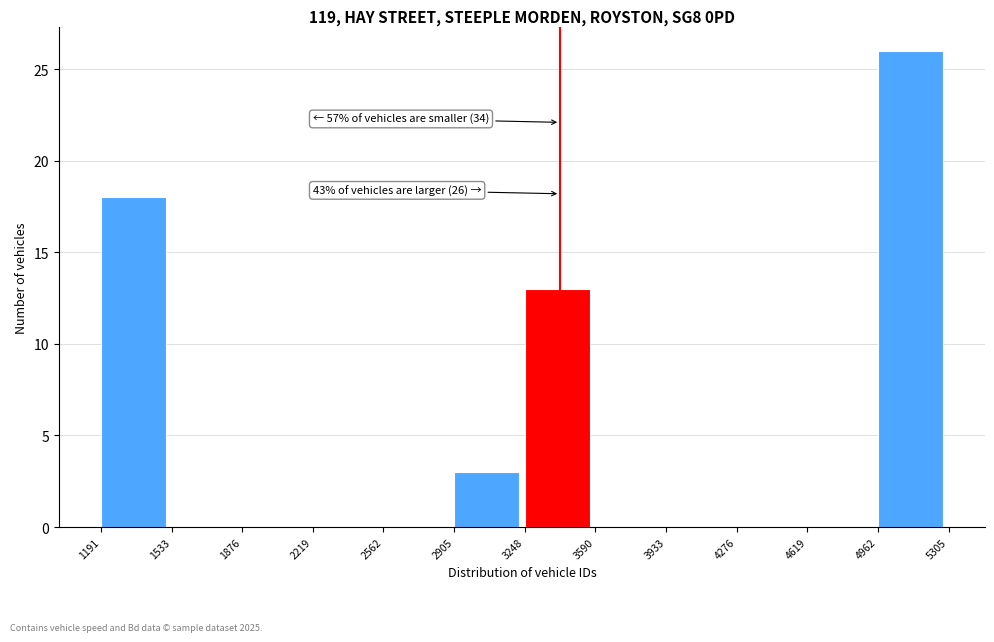

Which range on the x-axis has the tallest bar?

4962 to 5305